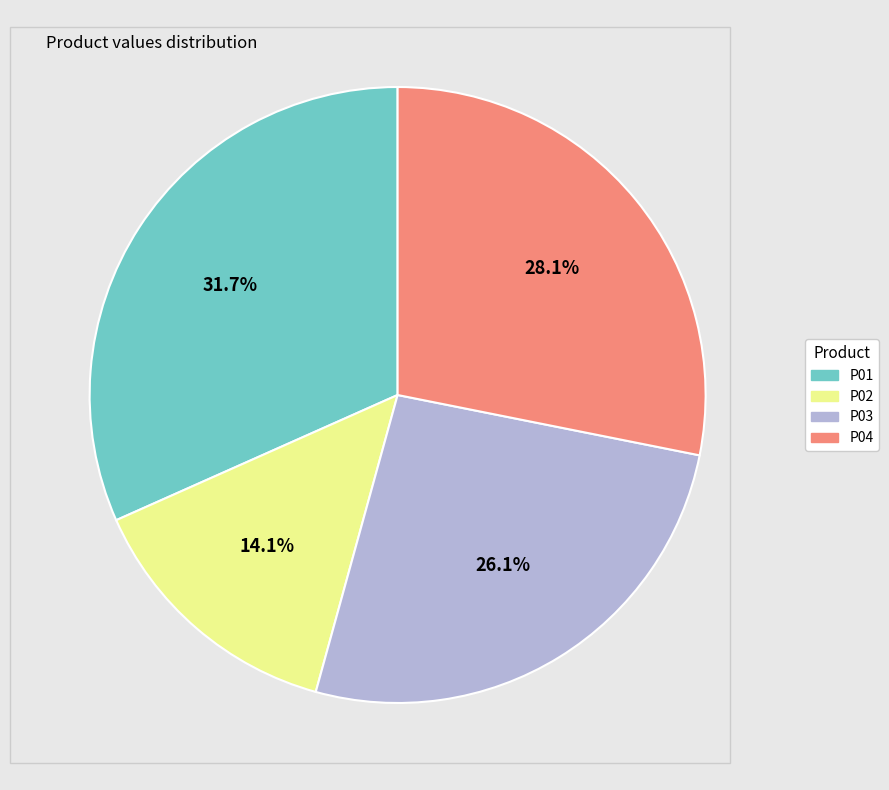

Does P03 represent more than half of the total?

No